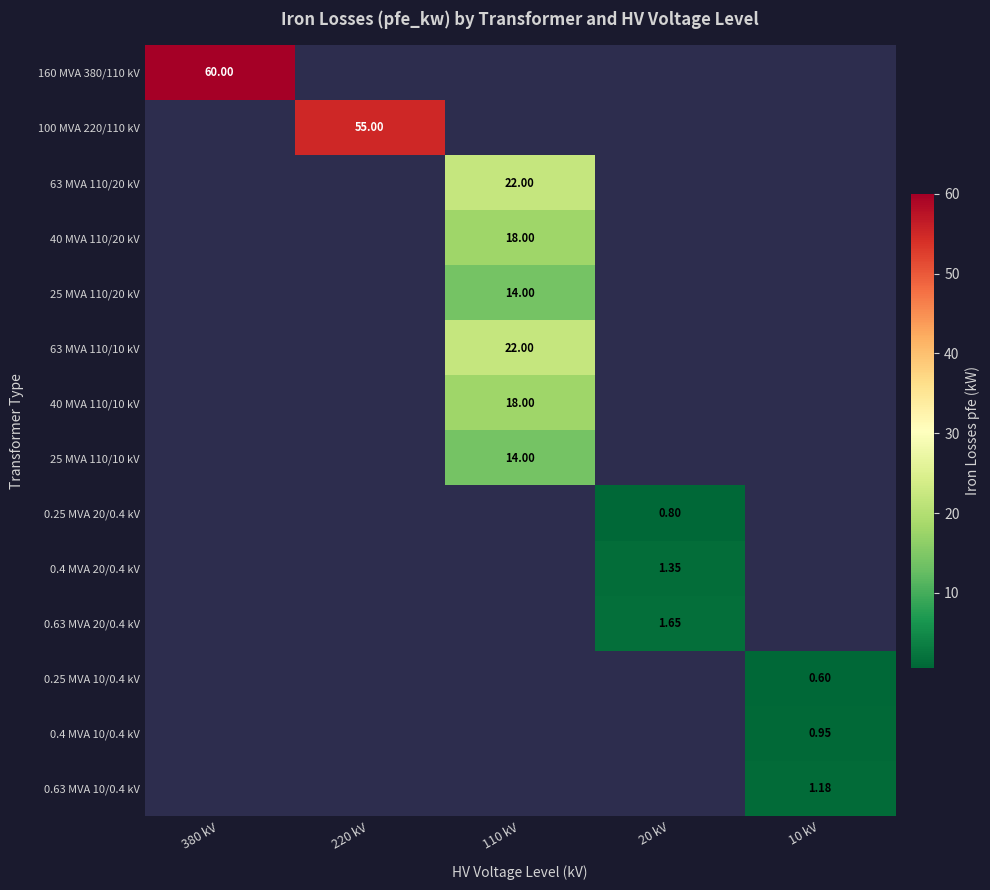

List the series in order of their peak value, highest first.

160 MVA 380/110 kV, 100 MVA 220/110 kV, 63 MVA 110/20 kV, 40 MVA 110/20 kV, 25 MVA 110/20 kV, 63 MVA 110/10 kV, 40 MVA 110/10 kV, 25 MVA 110/10 kV, 0.25 MVA 20/0.4 kV, 0.4 MVA 20/0.4 kV, 0.63 MVA 20/0.4 kV, 0.25 MVA 10/0.4 kV, 0.4 MVA 10/0.4 kV, 0.63 MVA 10/0.4 kV